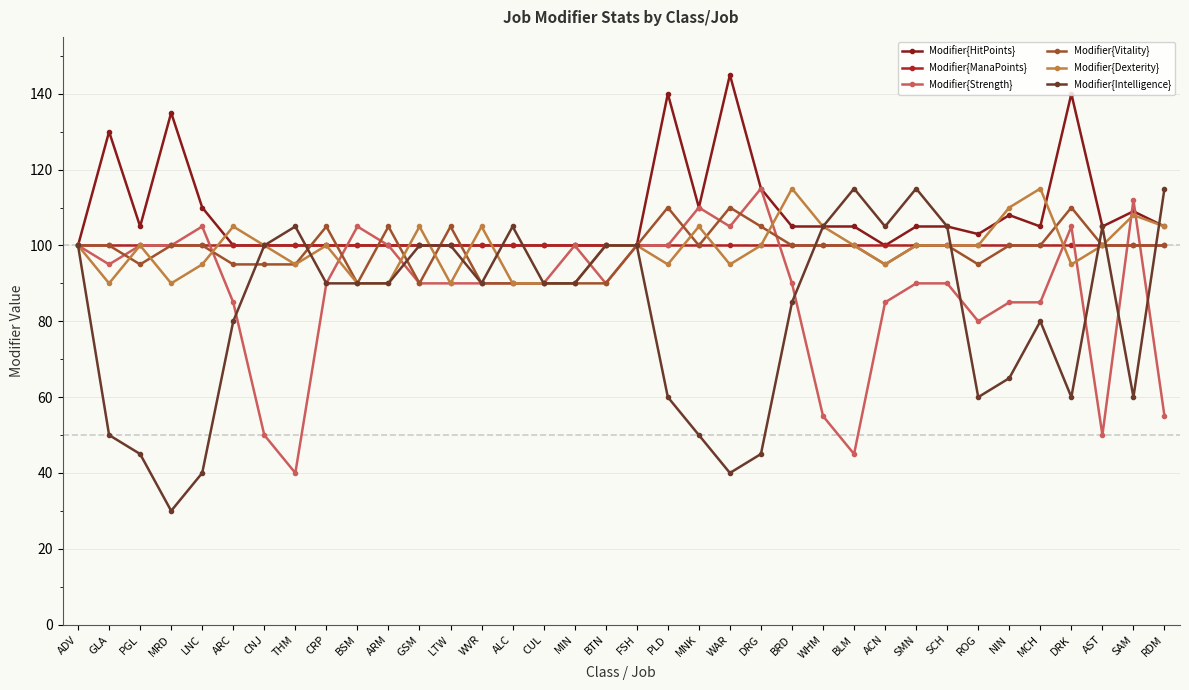

What is the approximate value of Modifier{ManaPoints} at DRG?

100